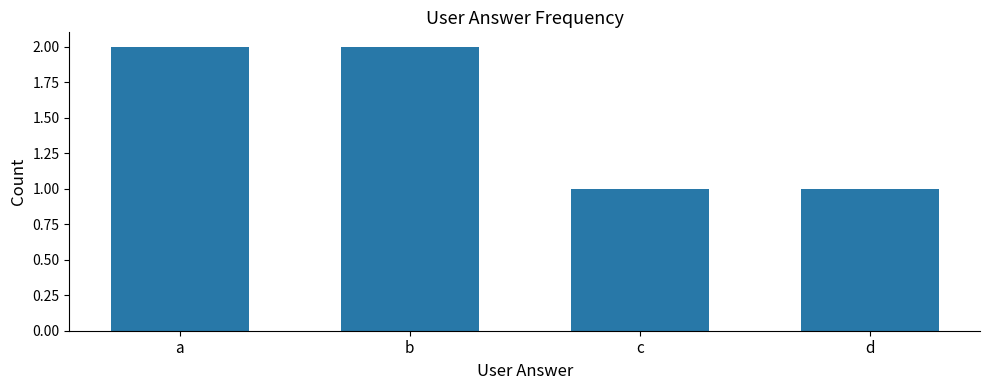

How many data points does each series have?

4